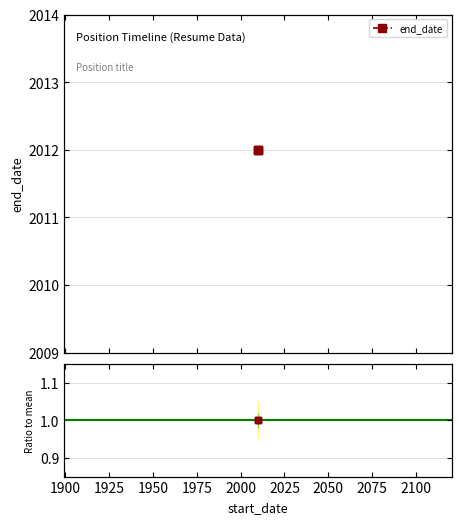

What is the value of the end_date point at the 3rd from the left?

2012